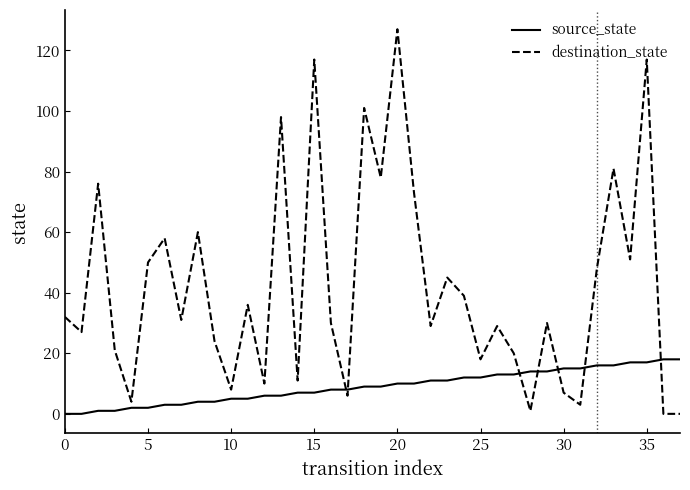

True or false: destination_state and source_state intersect in this chart.

True